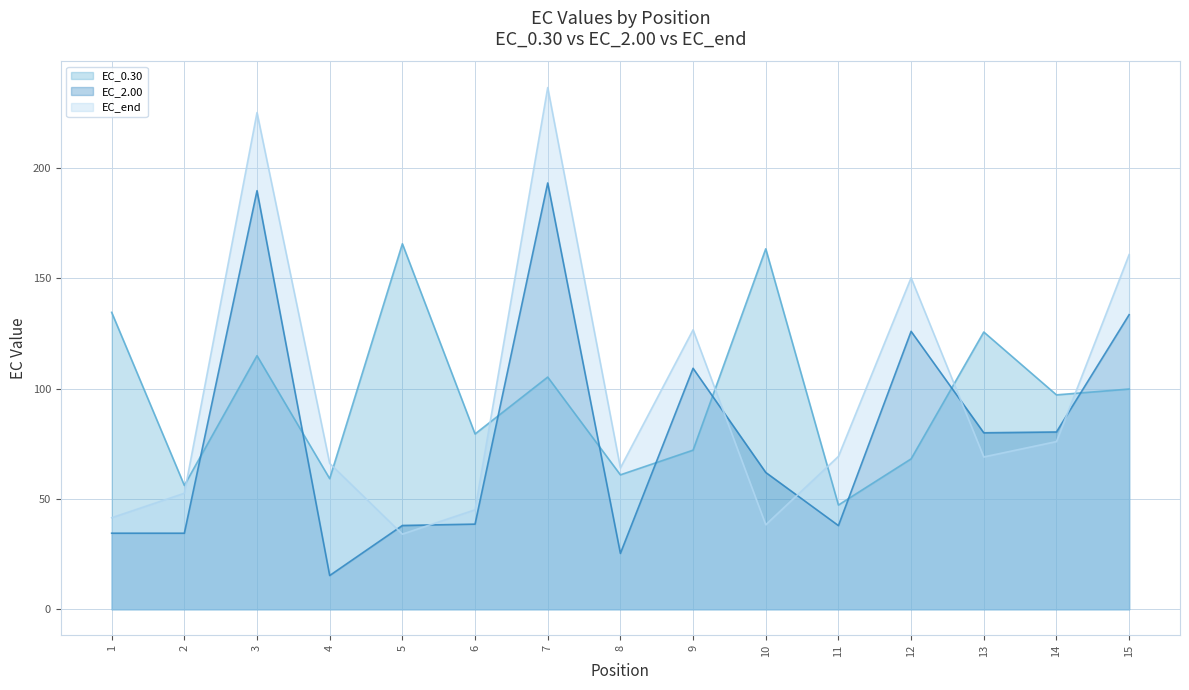

List the series in order of their peak value, highest first.

EC_end, EC_2.00, EC_0.30